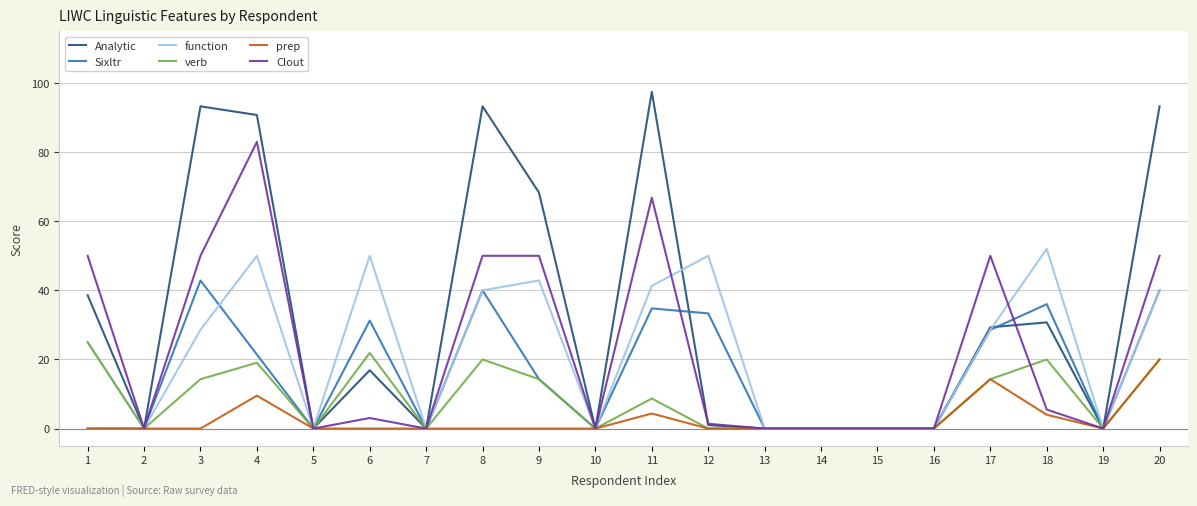

How many values in the Clout series are below 3?

10